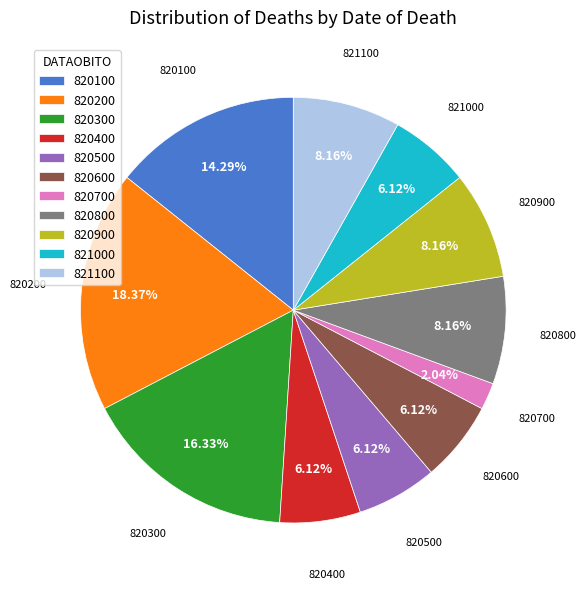

What percentage is the 820600 slice, to the nearest percent?

6%